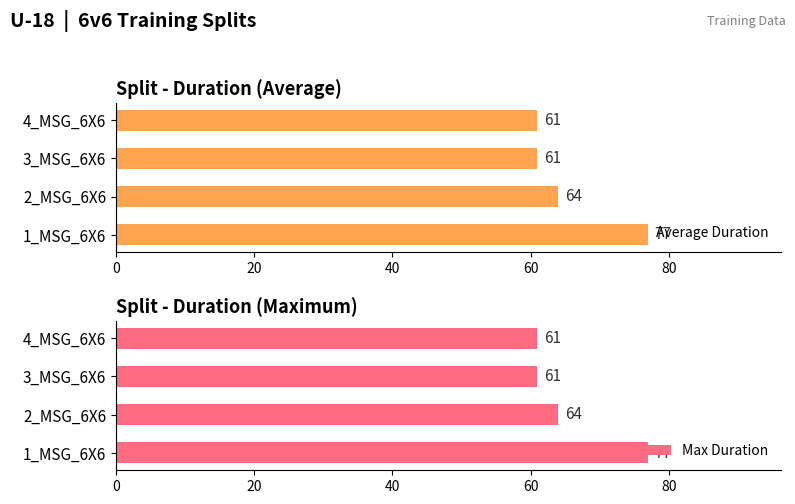

Reading left to right, list all the values displayed in this chart.

Average Duration: 77	64	61	61
Max Duration: 77	64	61	61